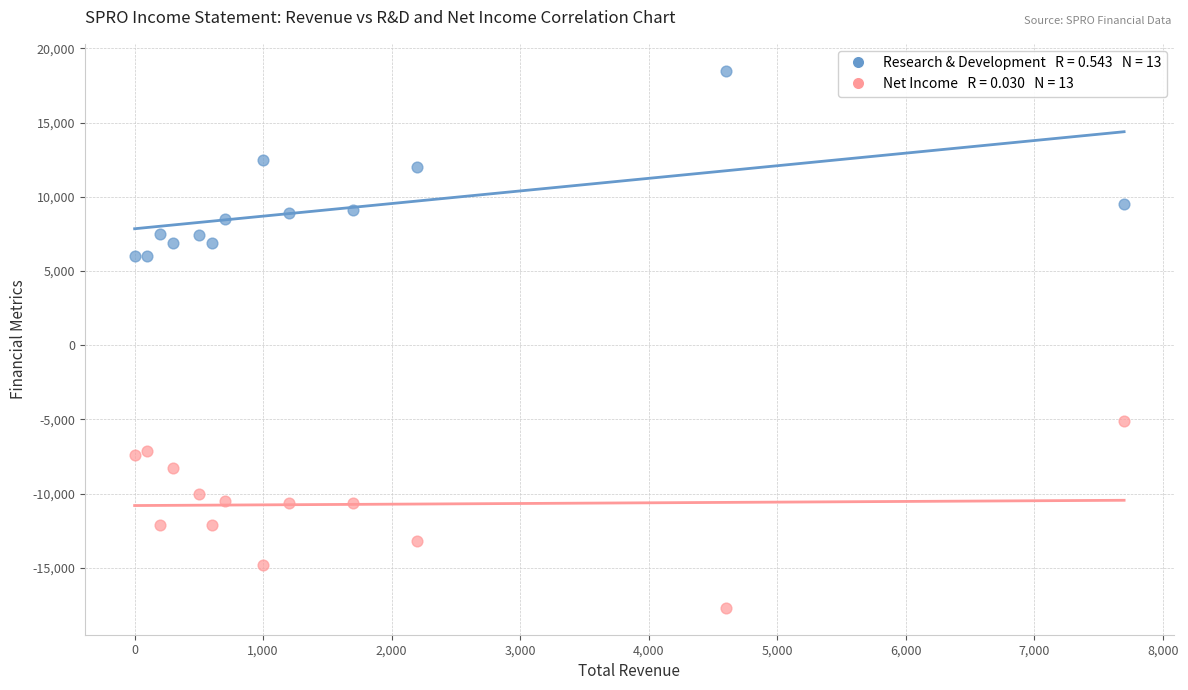

Across all data points, what is the range of Y values (max minus min)?

36200